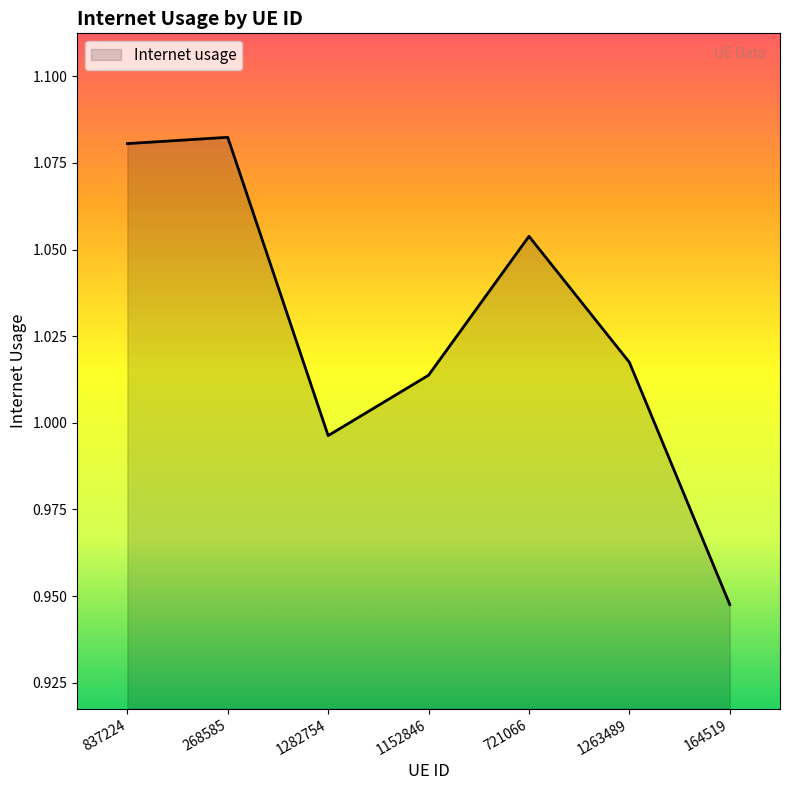

List the labels in order of value, largest first.

268585, 837224, 721066, 1263489, 1152846, 1282754, 164519